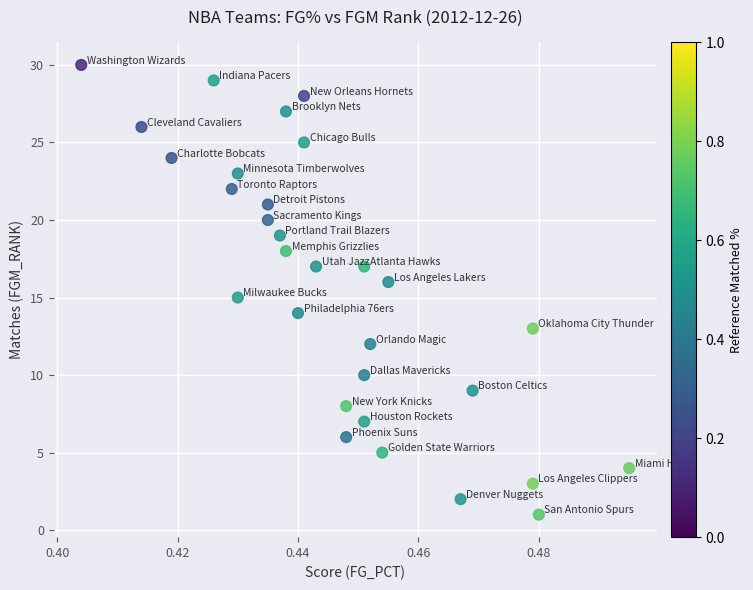

What is the range of Y values (max minus min)?

29